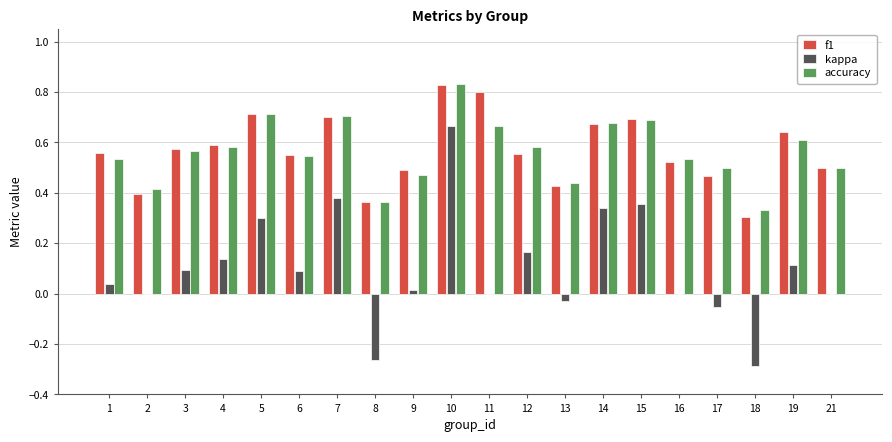

How many groups of bars are there?

20